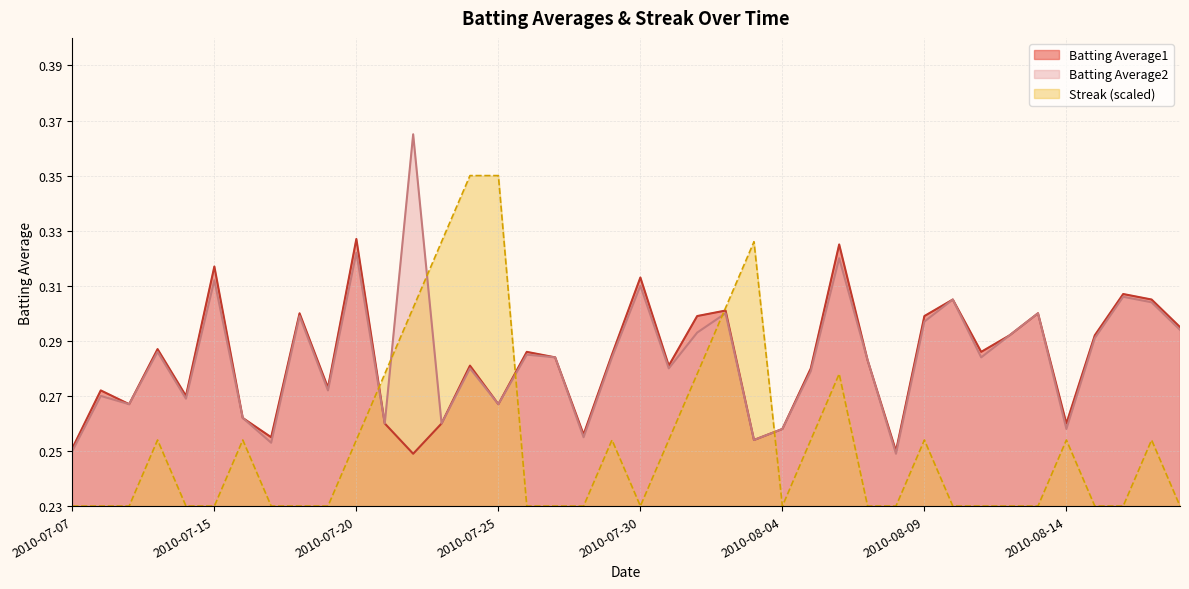

Where do Streak and Batting Average1 first cross each other?

2010-07-20 and 2010-07-21